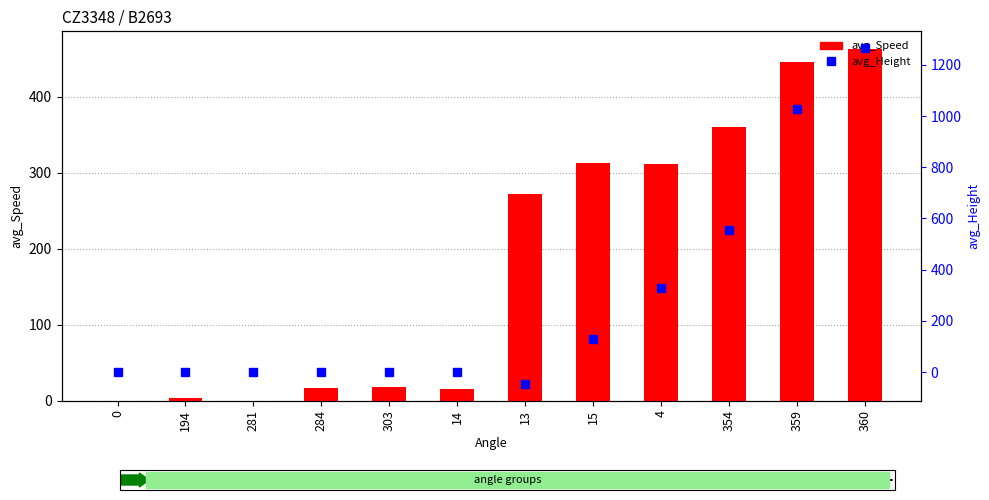

List the labels in order of avg_Speed value, smallest first.

0, 281, 194, 14, 284, 303, 13, 4, 15, 354, 359, 360